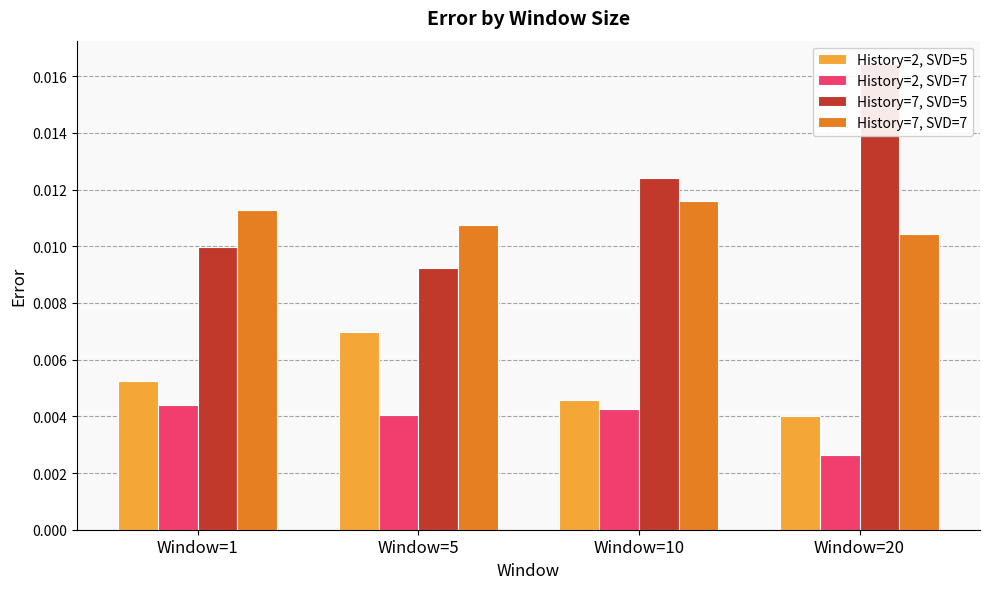

Count the History=7, SVD=5 values in the range 0 to 1.

4